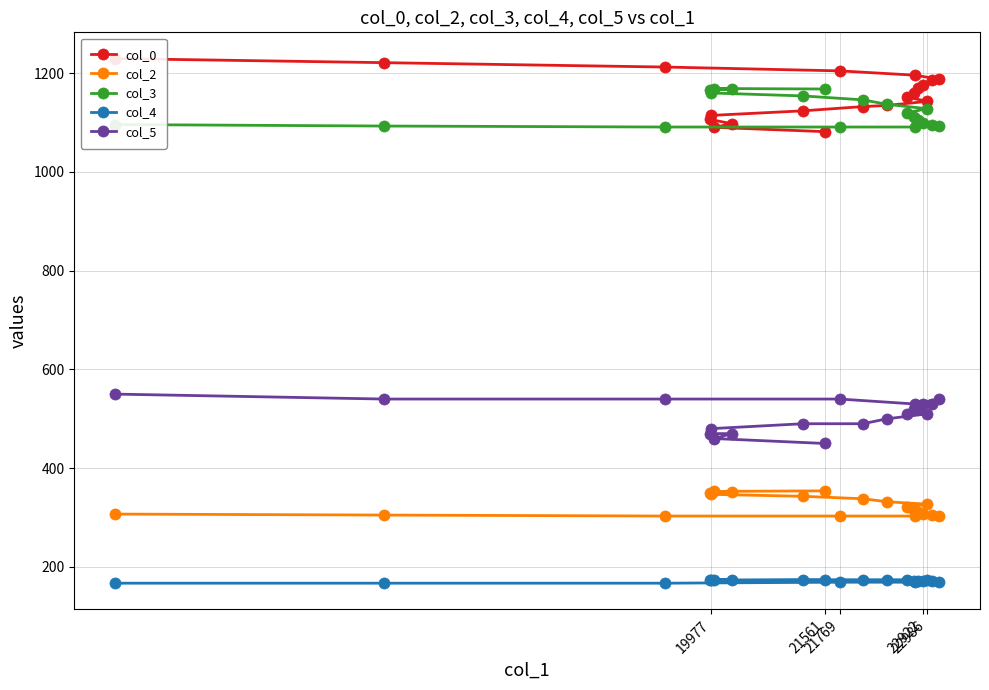

What is the average value of the col_0 series?

1156.0